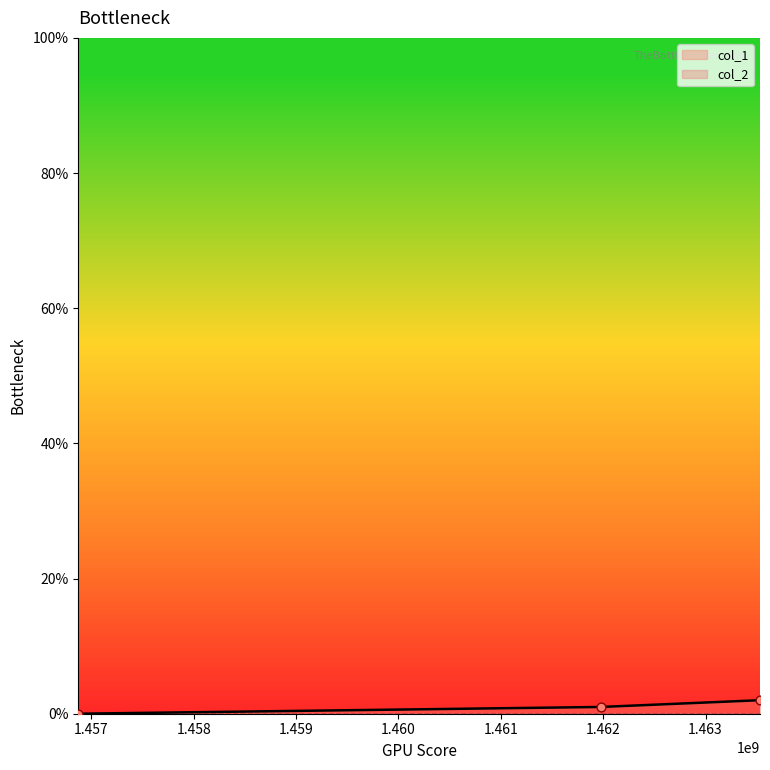

Between 1456872044 and 1461977058, which is larger?

1461977058